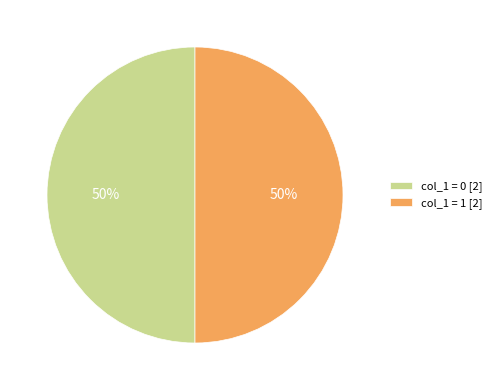

Is it true that col_1 = 0 [2] is 39% of the pie?

False